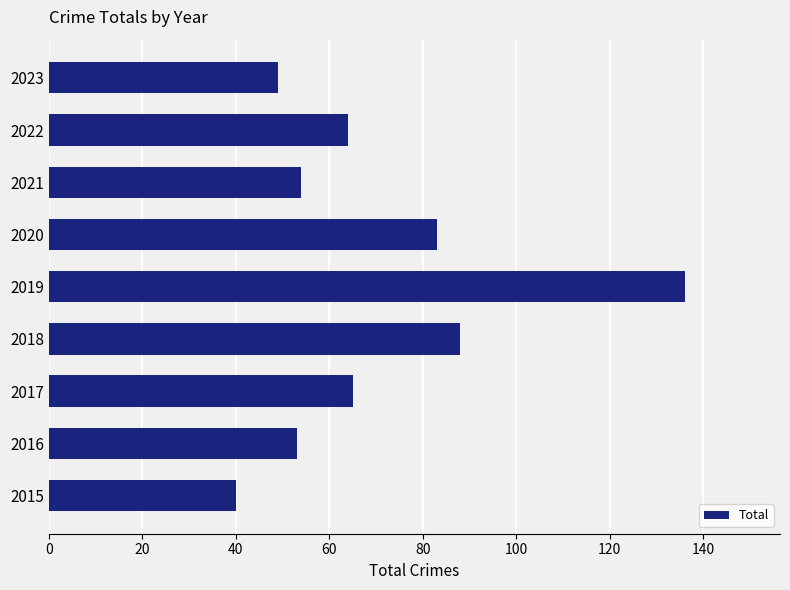

What is the maximum value shown in the chart?

136